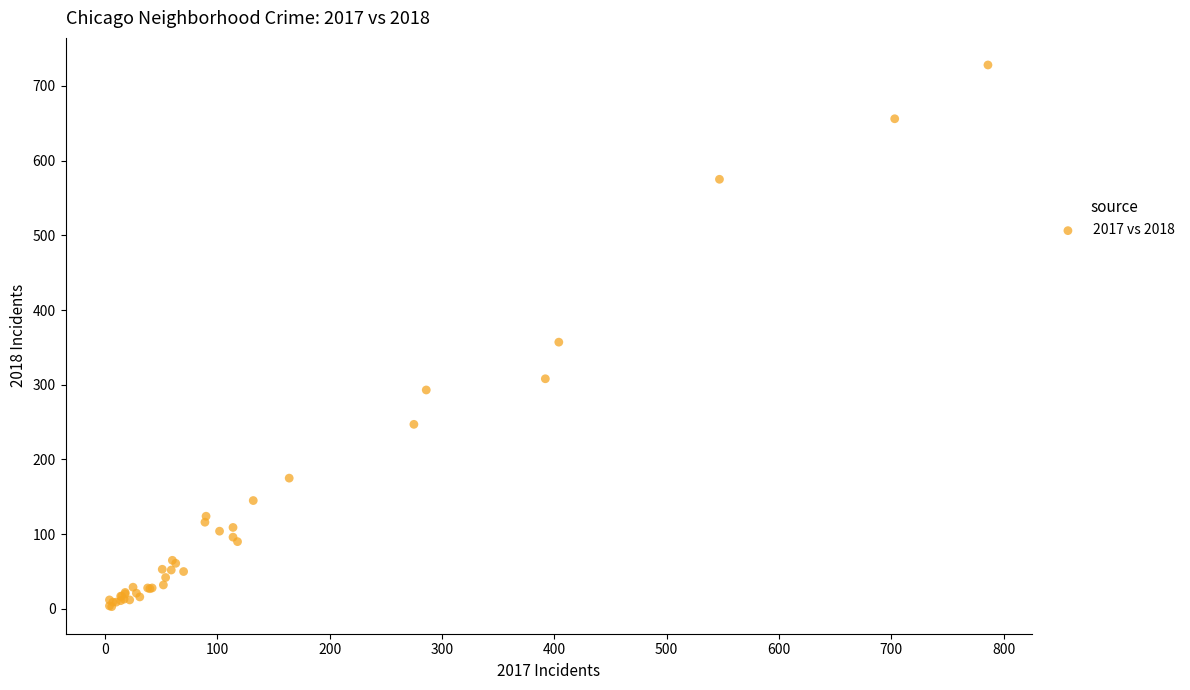

What Y value in the scatter plot is closest to 365?

357